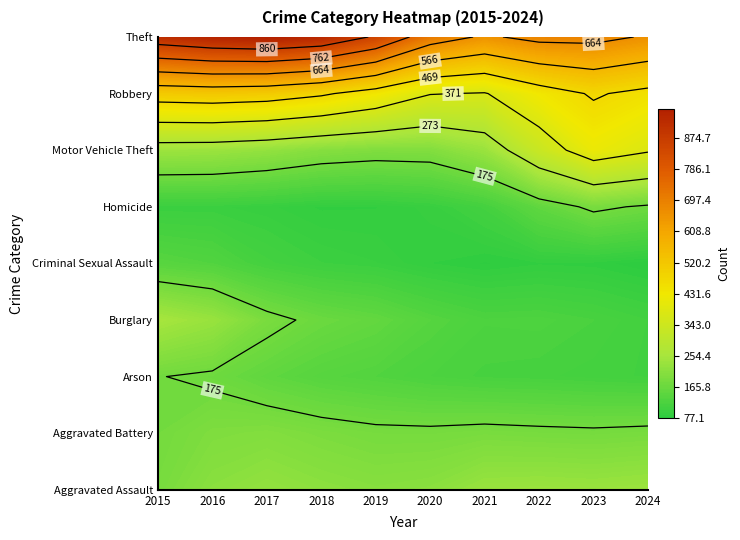

Reading left to right, what are all the values shown in this chart?

Aggravated Assault: 153	209	228	193	204	180	262	242	235	249
Aggravated Battery: 233	275	278	261	246	250	241	227	226	238
Arson: 20	11	12	6	14	9	17	11	11	10
Burglary: 478	456	300	291	280	232	188	230	203	179
Criminal Sexual Assault: 41	49	39	44	51	38	31	40	32	28
Homicide: 11	25	27	23	18	31	35	31	19	30
Motor Vehicle Theft: 269	250	252	201	229	255	290	475	864	529
Robbery: 327	343	301	268	224	156	146	196	234	204
Theft: 1115	1190	1225	1203	1147	853	767	917	858	792